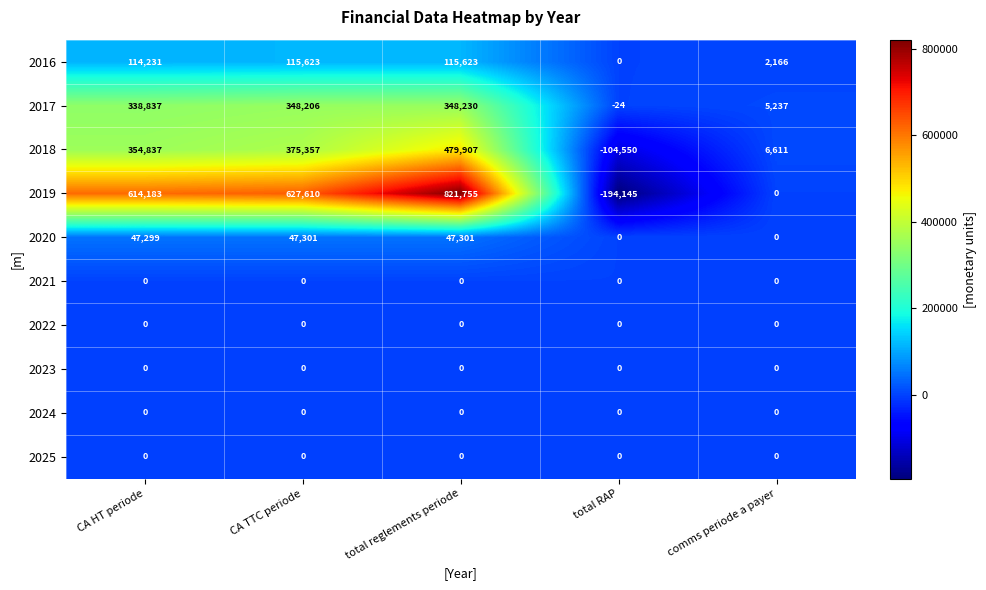

Which series changed the most between CA HT periode and comms periode a payer?

2019